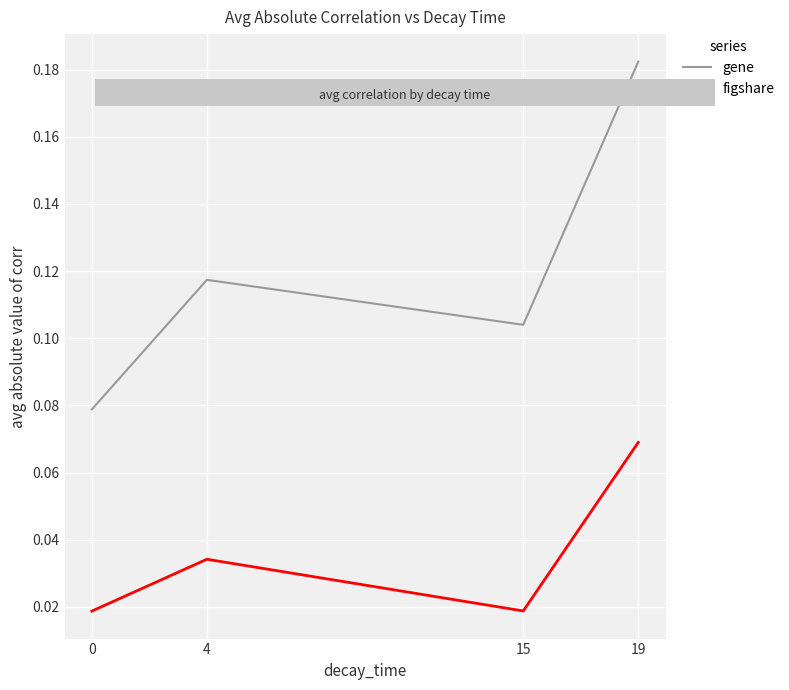

Which series has the widest spread of values?

gene